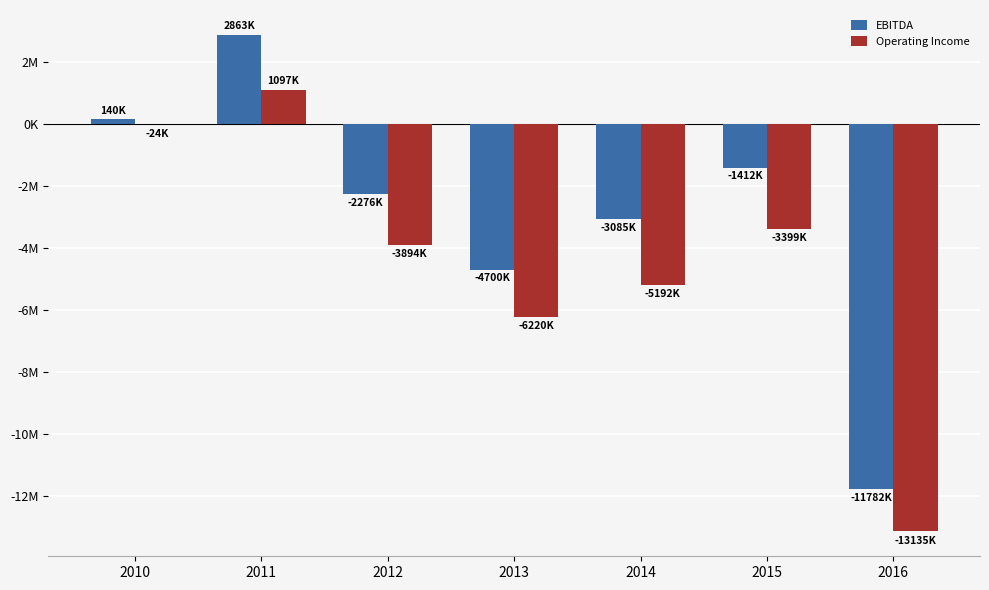

Reading left to right, what are all the values shown in this chart?

EBITDA: 2010=140172	2011=2863349	2012=-2275526	2013=-4699532	2014=-3084710	2015=-1412309	2016=-11781728
Operating Income: 2010=-24344	2011=1097073	2012=-3894083	2013=-6219703	2014=-5191512	2015=-3399479	2016=-13134804